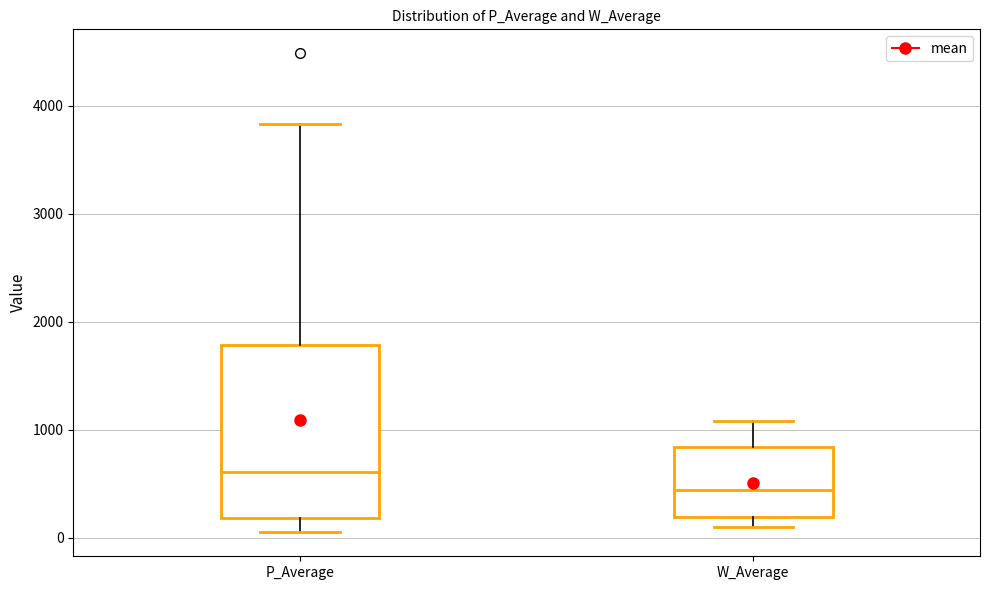

Reading left to right, read every box against the y-axis: the position of its median line, the range the box covers, and the ends of its whiskers. The values are not printed on the chart, so give them approximately, as read against the axis.

P_Average: median 600, box 200 to 1800, whiskers 100 to 3800
W_Average: median 400, box 200 to 800, whiskers 100 to 1100